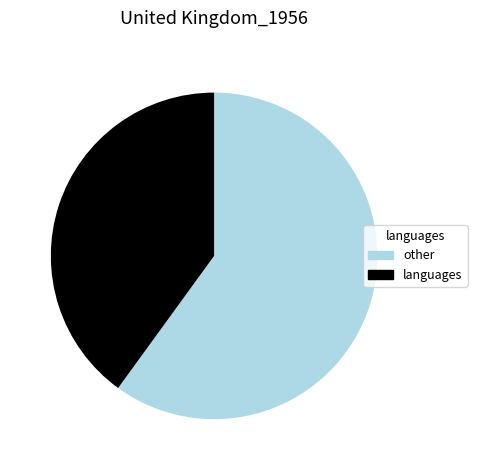

How many segments does this pie chart have?

2